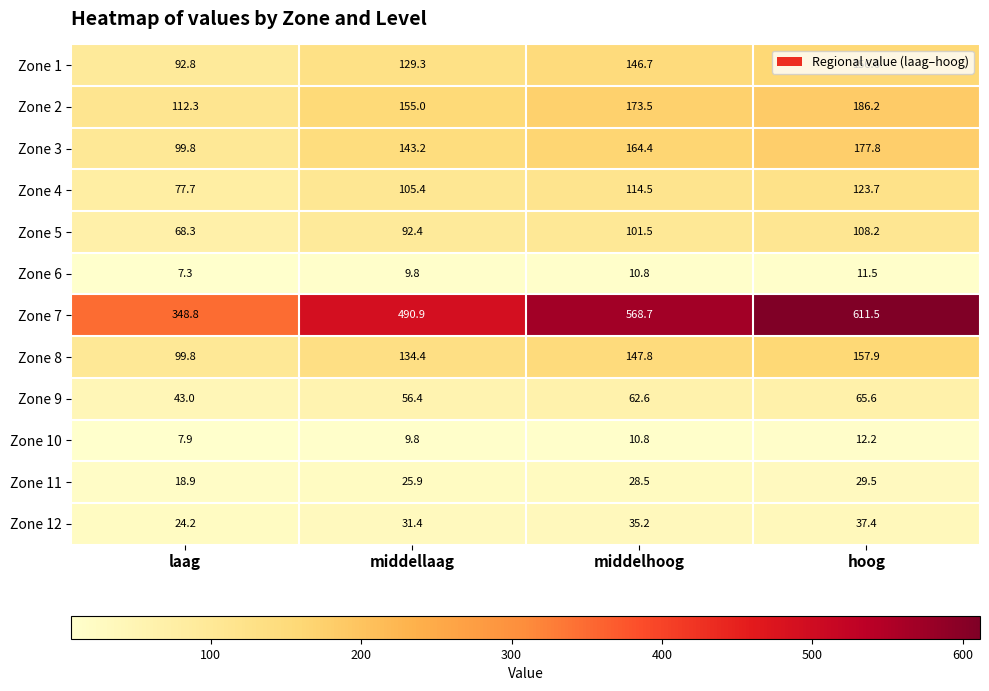

Between middellaag and hoog, which series saw the biggest shift?

Zone 7